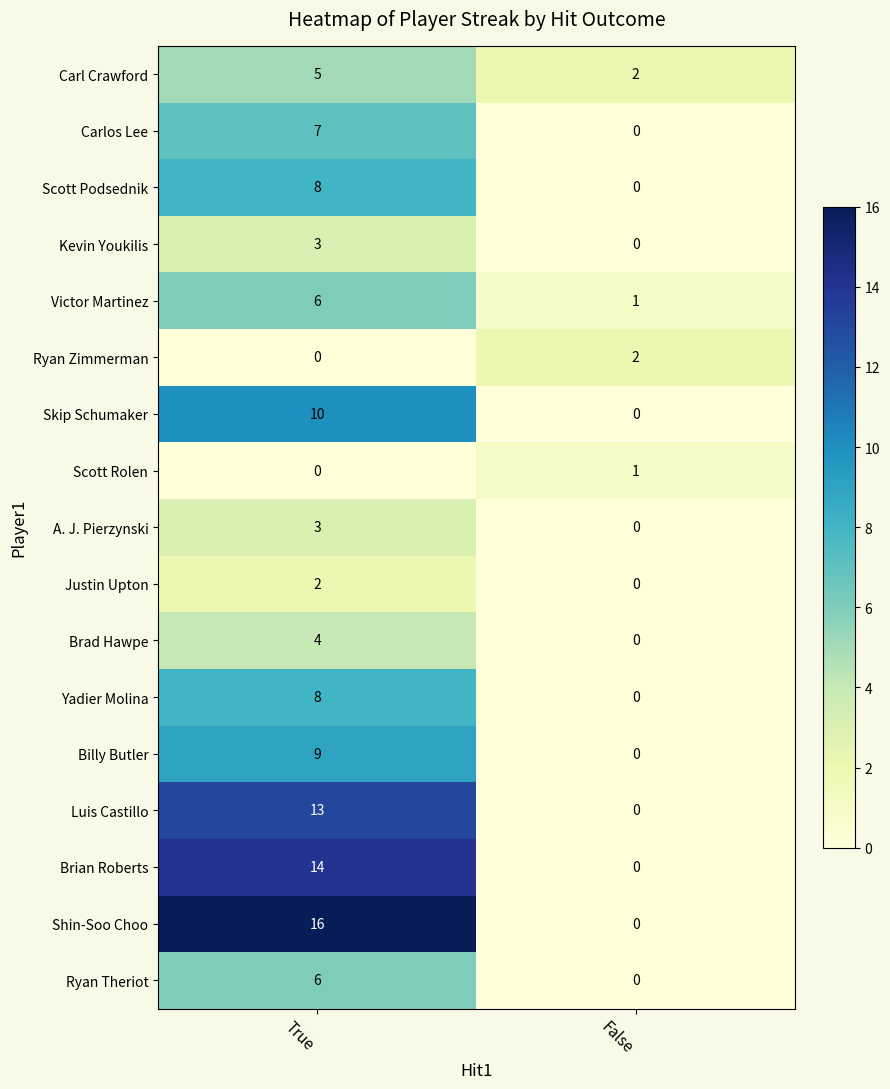

True or false: Carl Crawford has a value of 5 at True.

True